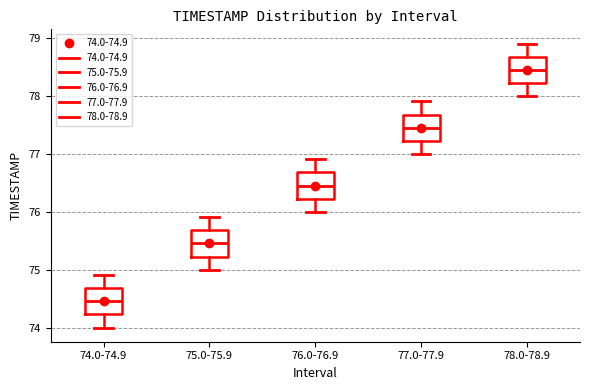

Which box's median line is the highest?

78.0-78.9